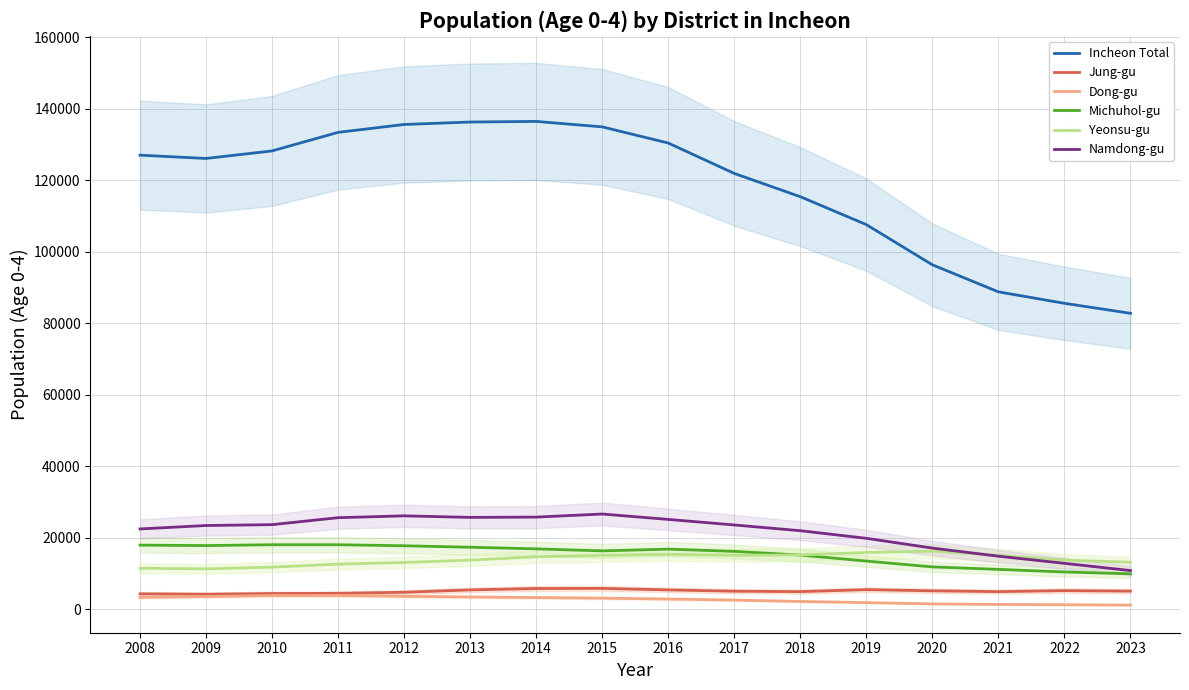

At which category is the sum across all series the highest?

2014